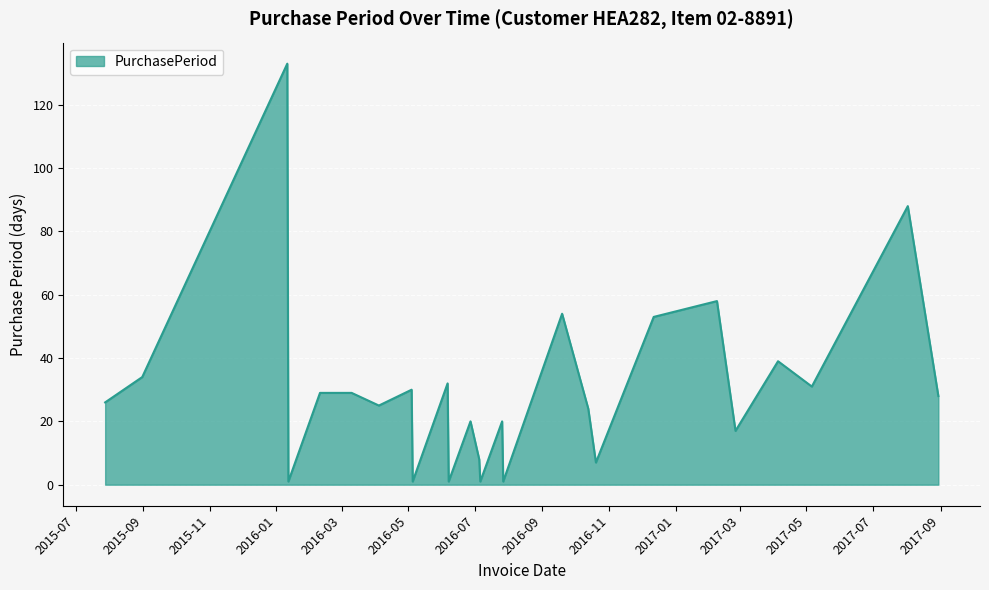

What is the maximum value shown in the chart?

133